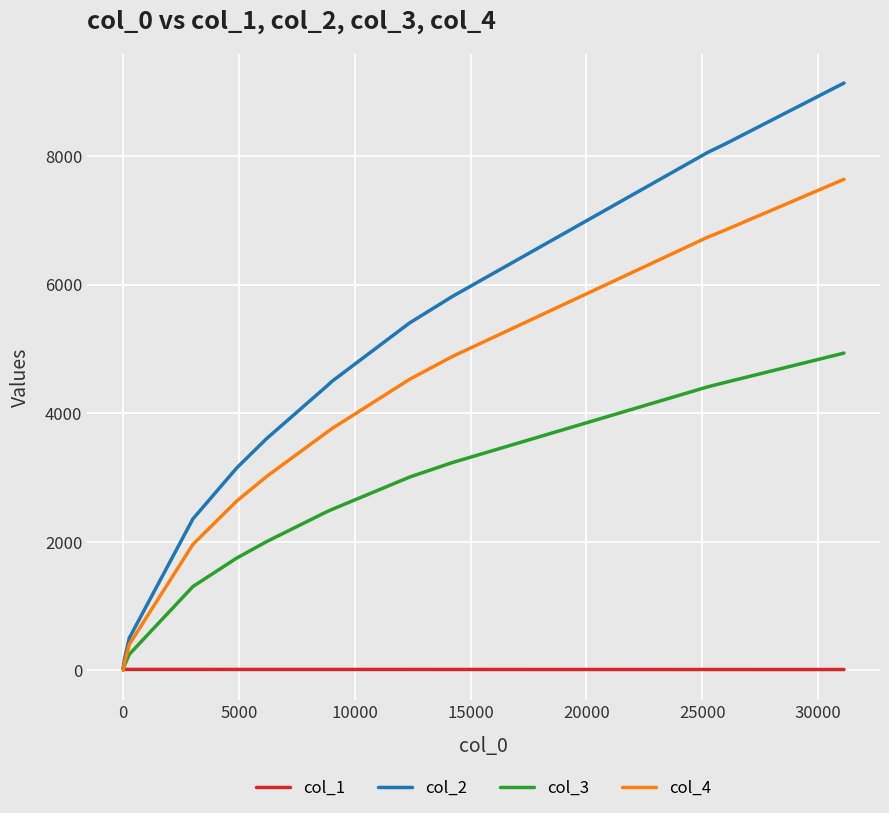

Rank the series by their maximum value, from lowest to highest.

col_1, col_3, col_4, col_2